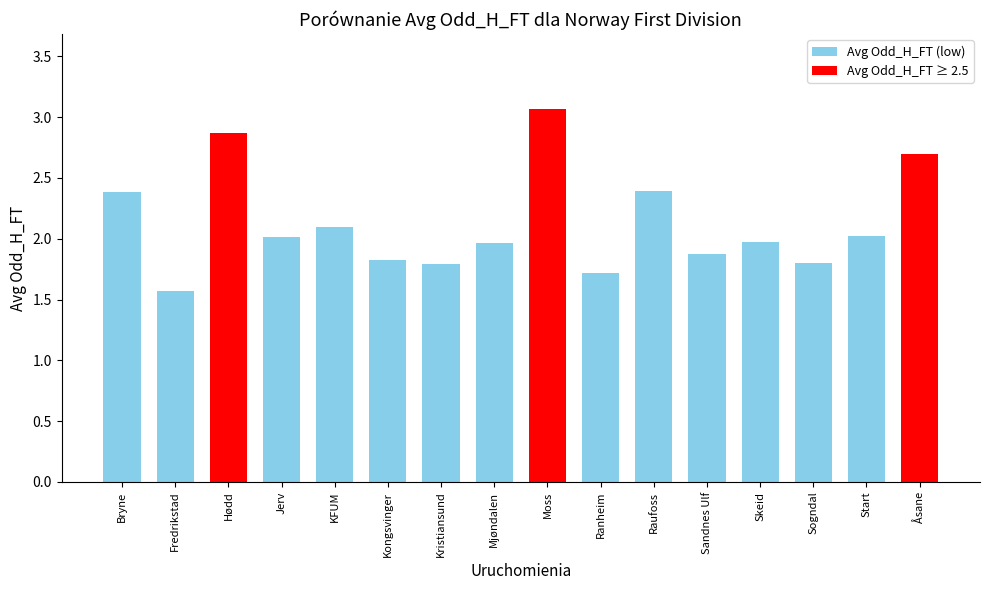

Reading left to right, list all the values displayed in this chart.

2.4	1.6	2.9	2.0	2.1	1.8	1.8	2.0	3.1	1.7	2.4	1.9	2.0	1.8	2.0	2.7